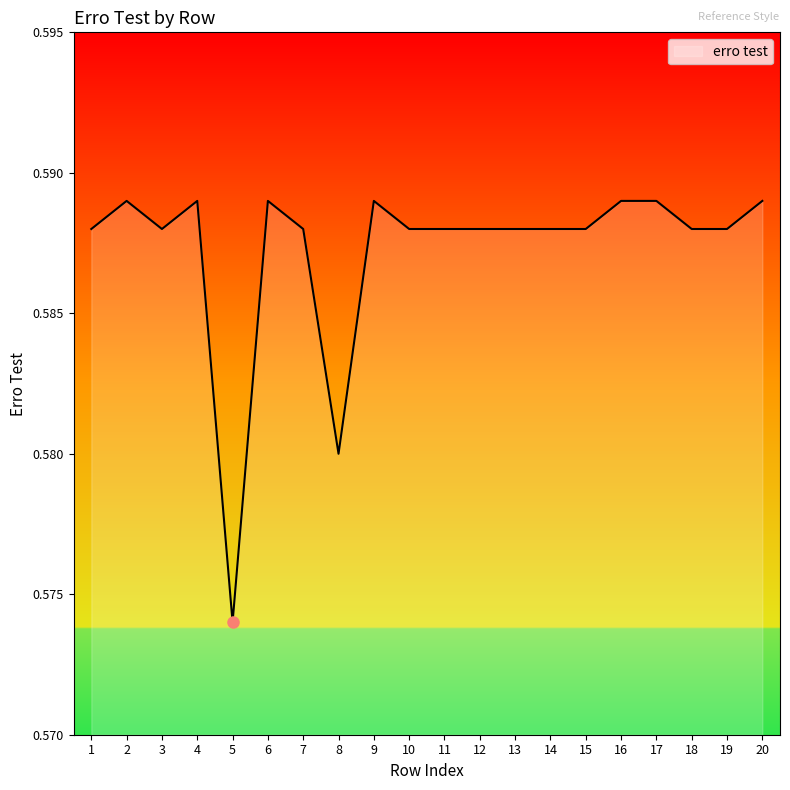

How many lines are shown in the chart?

1